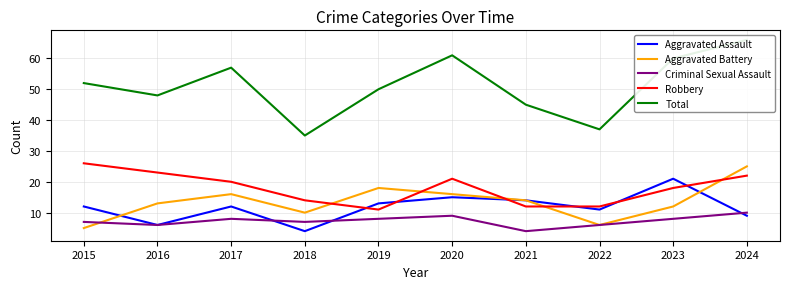

Reading left to right, list all the values displayed in this chart.

Aggravated Assault: 2015=12	2016=6	2017=12	2018=4	2019=13	2020=15	2021=14	2022=11	2023=21	2024=9
Aggravated Battery: 2015=5	2016=13	2017=16	2018=10	2019=18	2020=16	2021=14	2022=6	2023=12	2024=25
Criminal Sexual Assault: 2015=7	2016=6	2017=8	2018=7	2019=8	2020=9	2021=4	2022=6	2023=8	2024=10
Robbery: 2015=26	2016=23	2017=20	2018=14	2019=11	2020=21	2021=12	2022=12	2023=18	2024=22
Total: 2015=52	2016=48	2017=57	2018=35	2019=50	2020=61	2021=45	2022=37	2023=60	2024=66